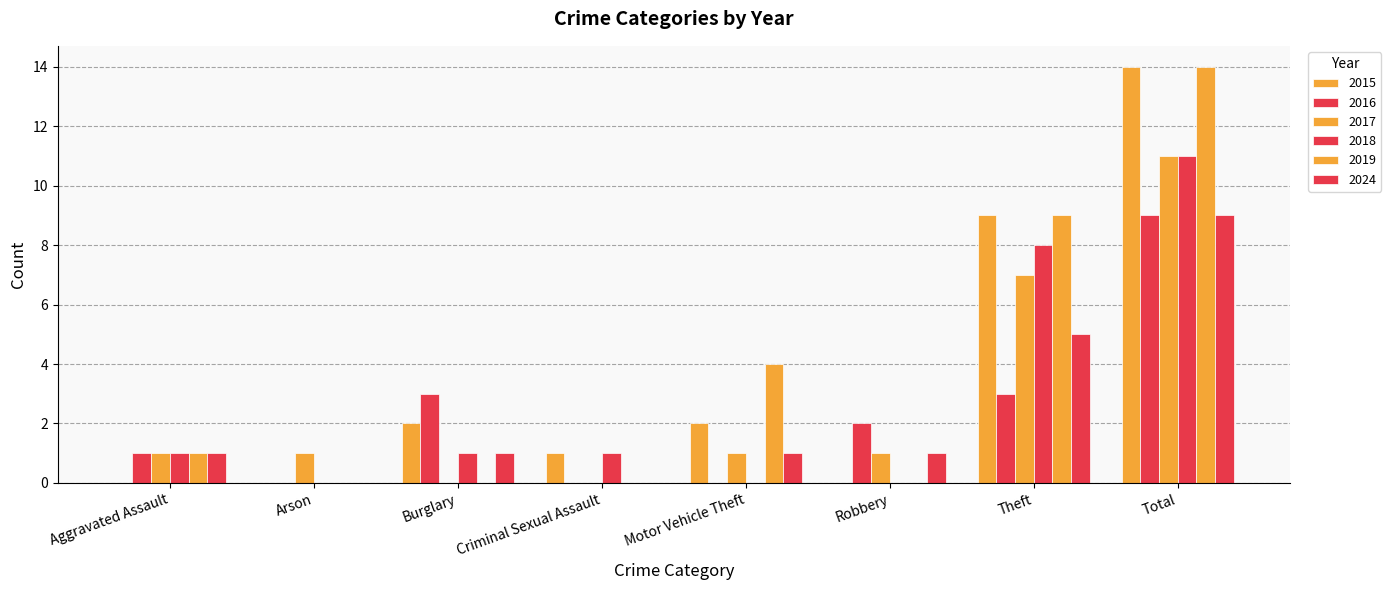

What is the sum of all 2015 values?

28